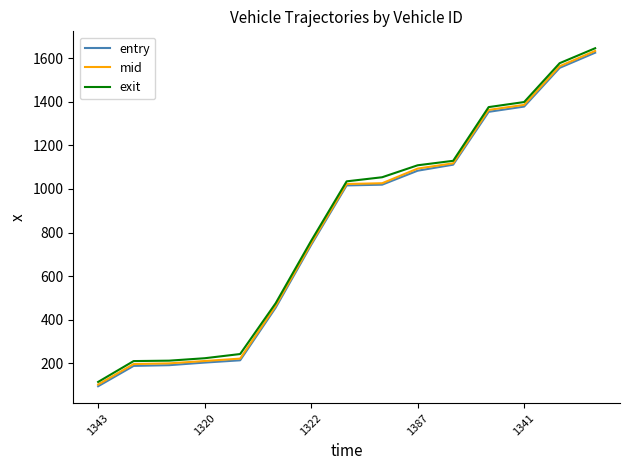

True or false: entry and exit cross at least once.

False